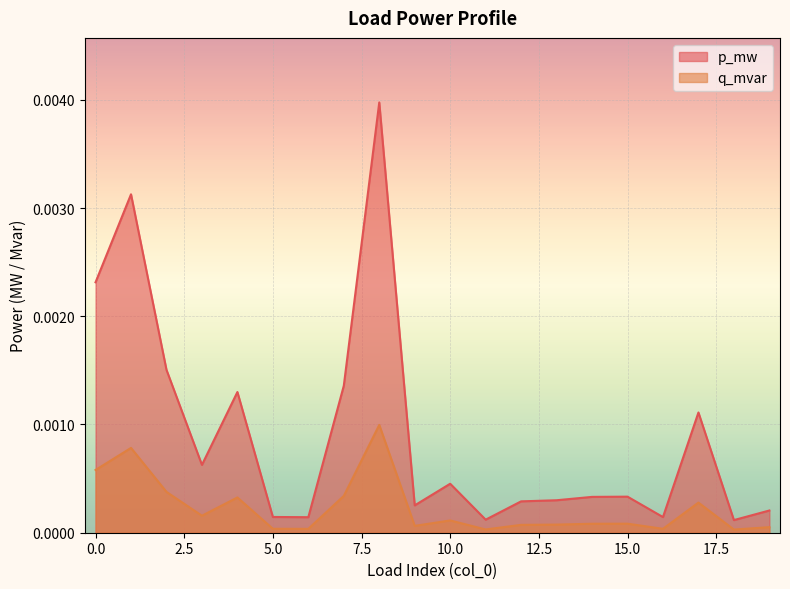

At which label is p_mw closest to 0?

18